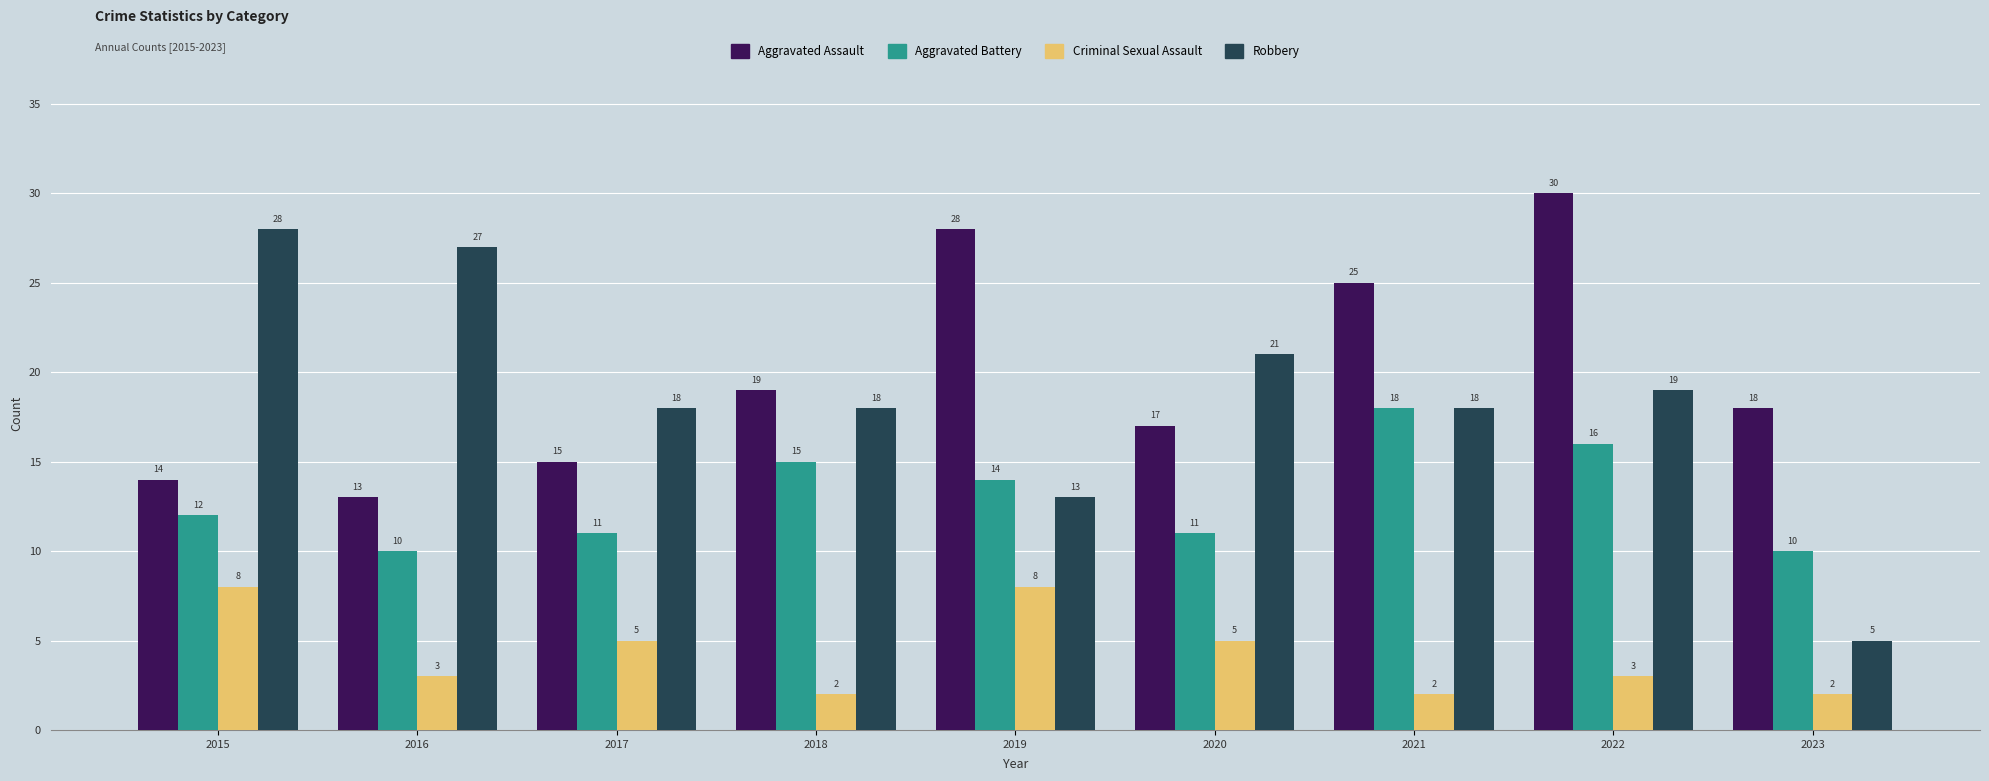

What is the difference between the Criminal Sexual Assault values at 2020 and 2015?

3